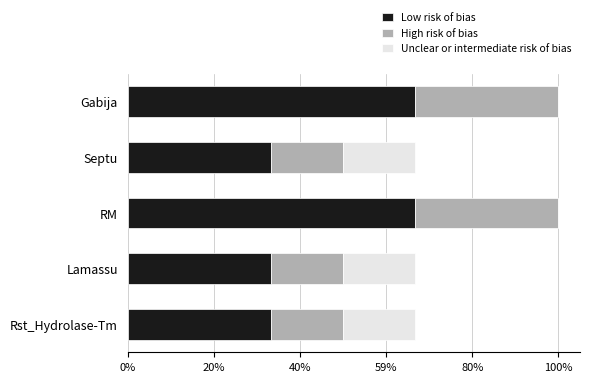

Reading left to right, what are all the values shown in this chart?

Low risk of bias: 4	2	4	2	2
High risk of bias: 2	1	2	1	1
Unclear or intermediate risk of bias: 0	1	0	1	1